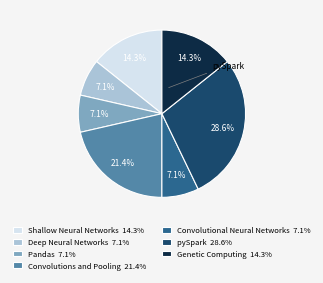

Count the number of slices in the pie.

7